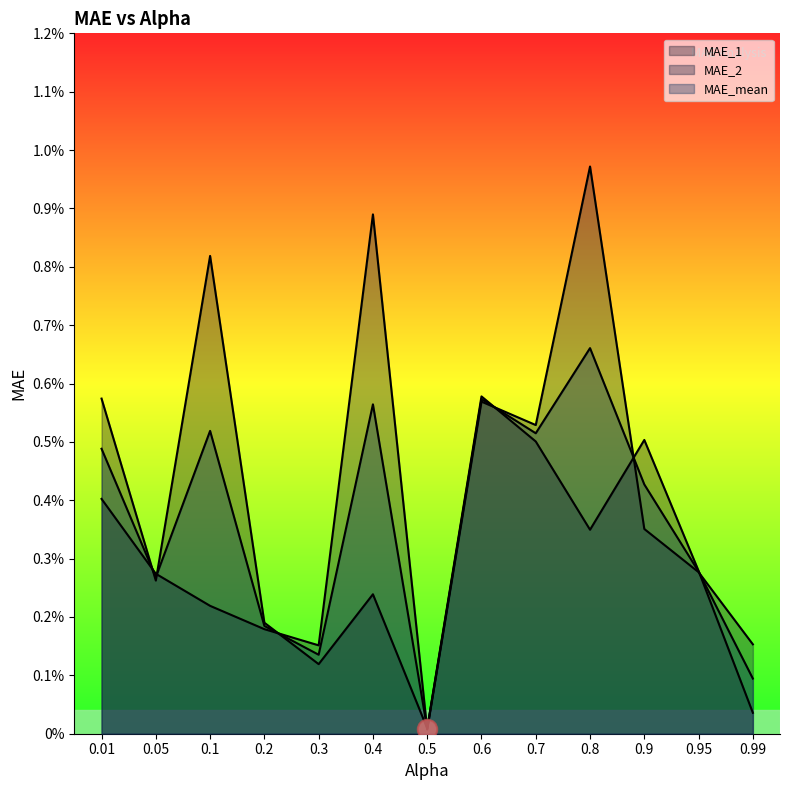

In MAE_mean, how many points are higher than both neighbors (excluding endpoints)?

4